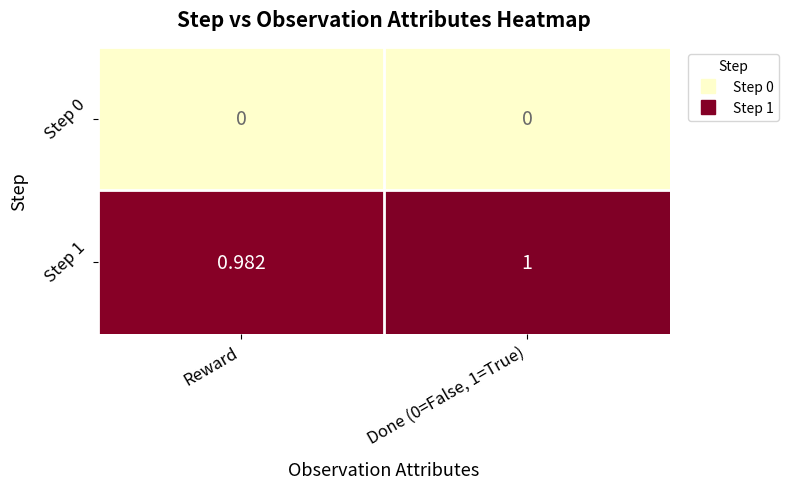

Where is Step 1 nearest to the value 0?

Reward